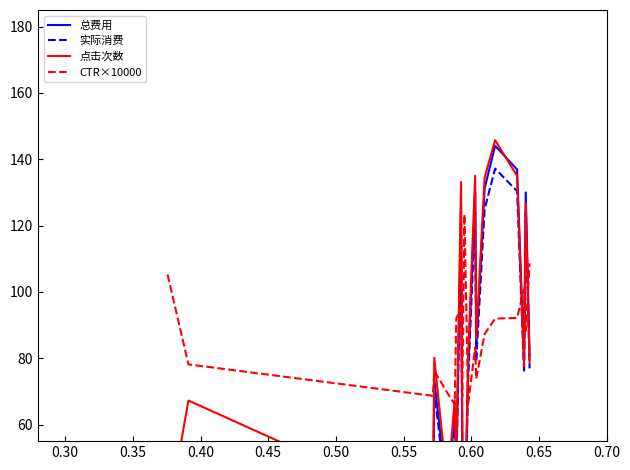

What is the minimum value for CTR×10000?

66.1